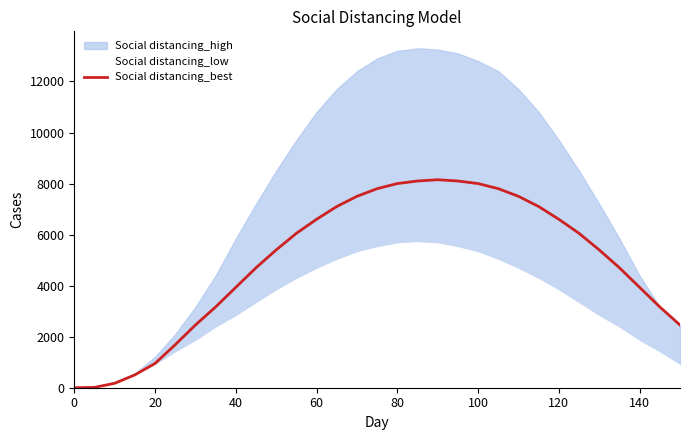

Reading left to right, what are all the values shown in this chart?

0	14	173	503	952	1686	2458	3165	3933	4700	5400	6050	6600	7100	7500	7800	8000	8100	8150	8100	8000	7800	7500	7100	6600	6050	5400	4700	3933	3165	2458